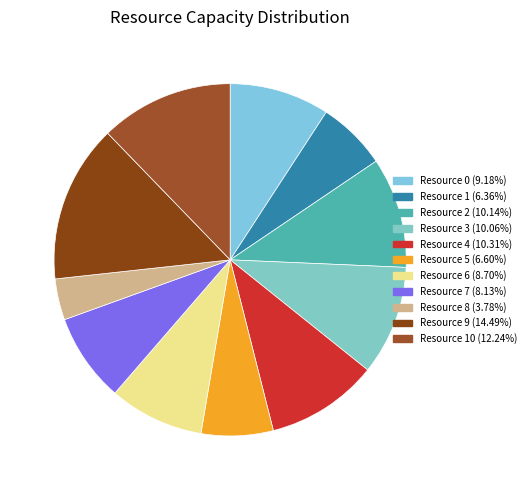

How many segments does this pie chart have?

11